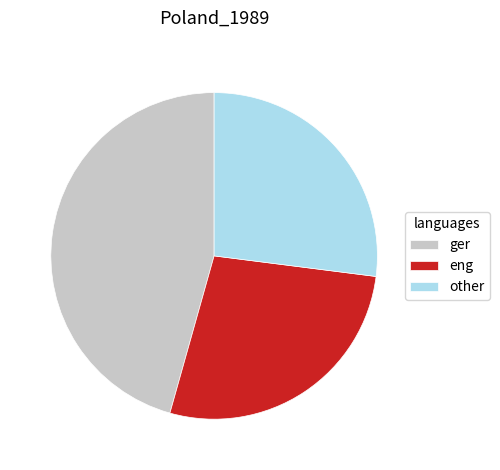

Is there any slice that represents more than half of the pie?

No